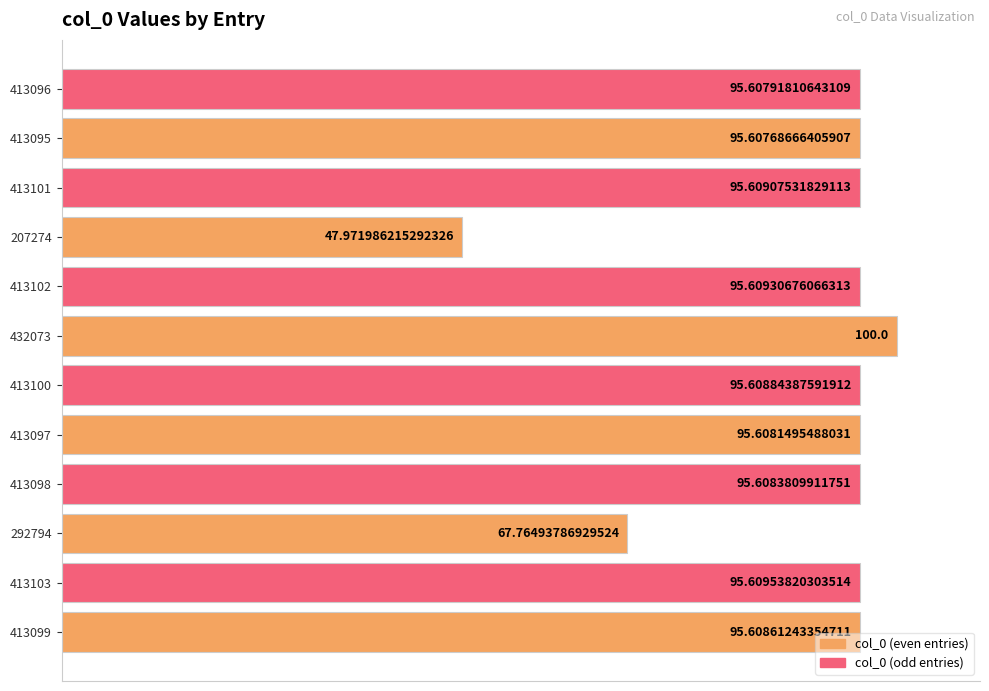

List the labels in order of value, smallest first.

207274, 292794, 413095, 413096, 413097, 413098, 413099, 413100, 413101, 413102, 413103, 432073